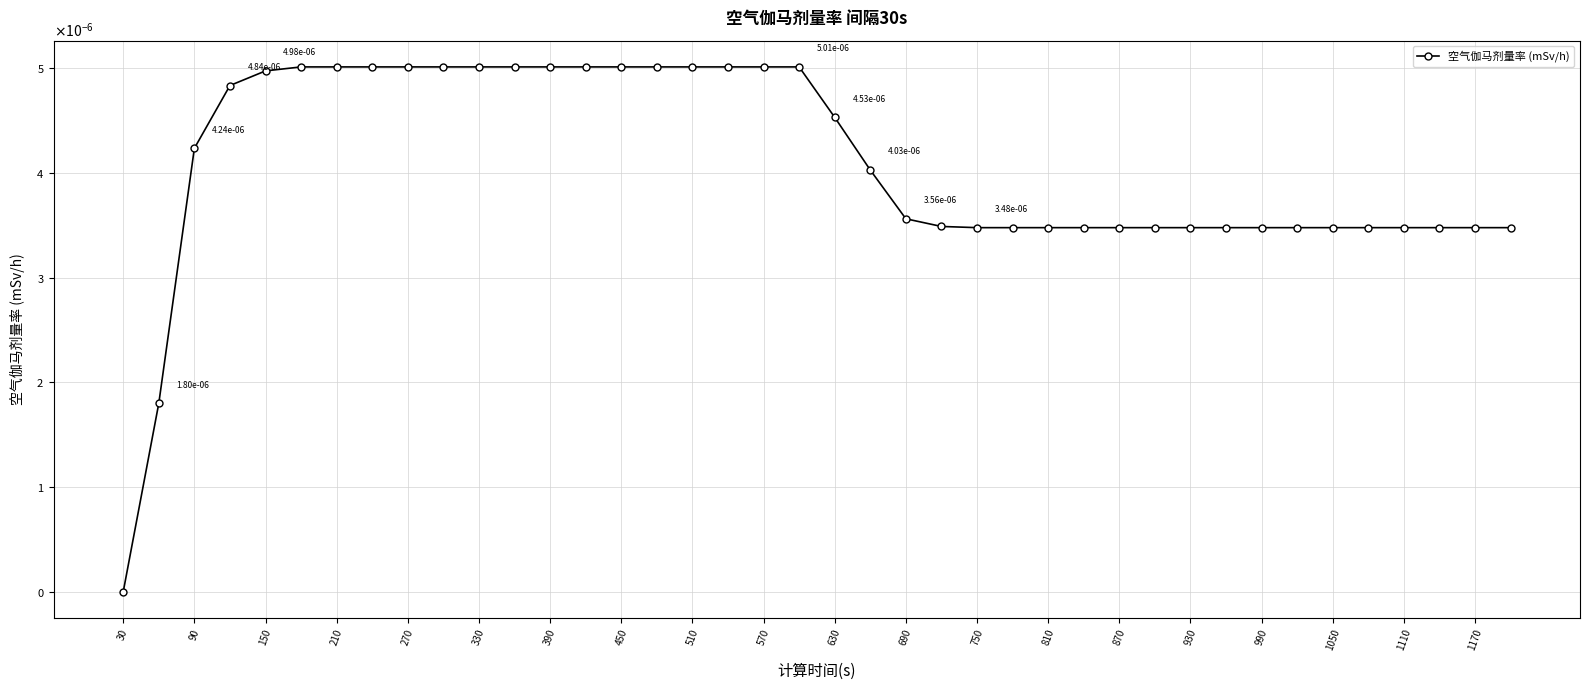

Is this an area chart (filled region under the line)?

No